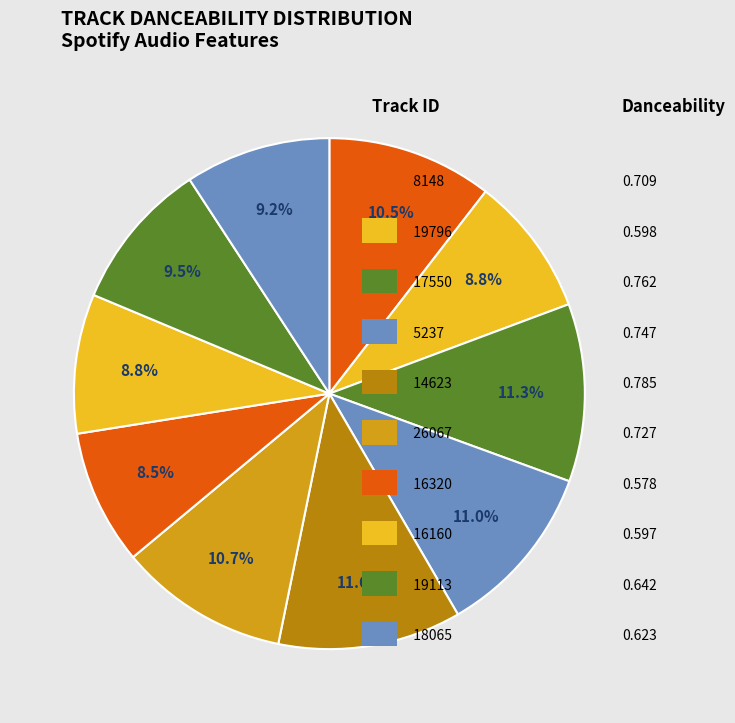

Rank the categories by value from lowest to highest.

16320, 16160, 19796, 18065, 19113, 8148, 26067, 5237, 17550, 14623